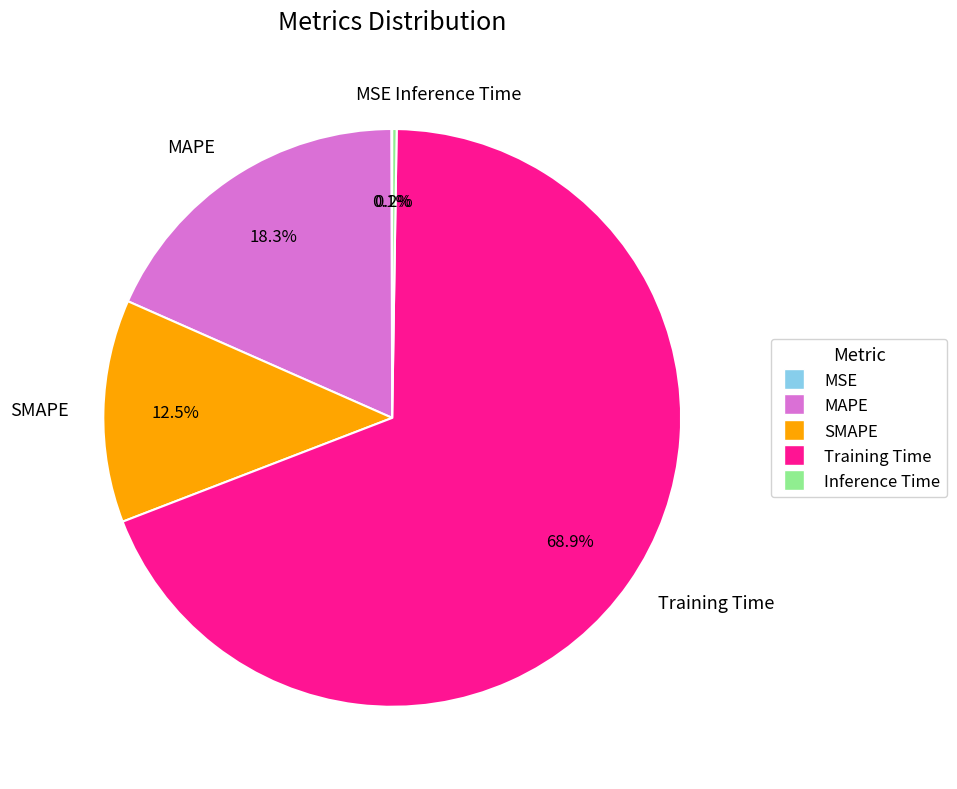

What portion of the pie excludes SMAPE?

87.5%